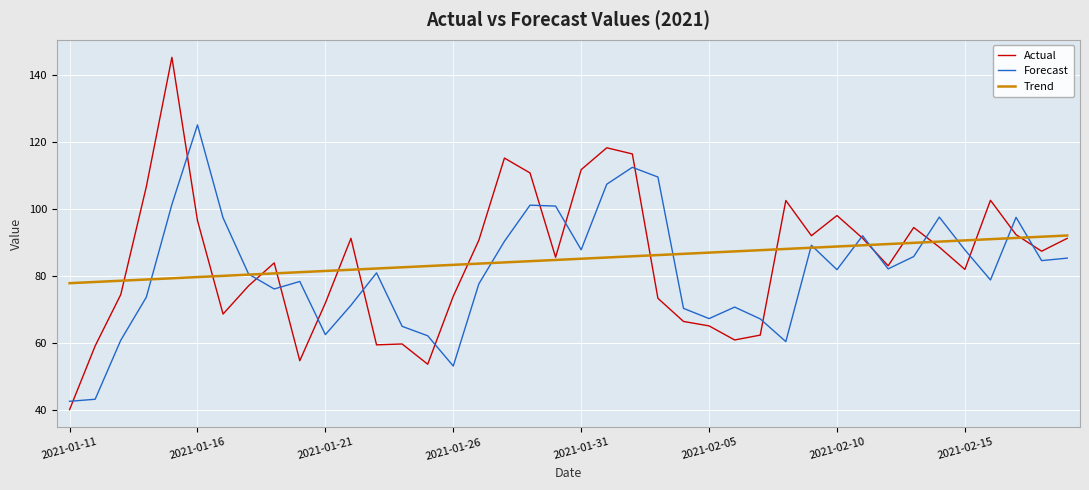

At how many categories does at least one series exceed 85?

29